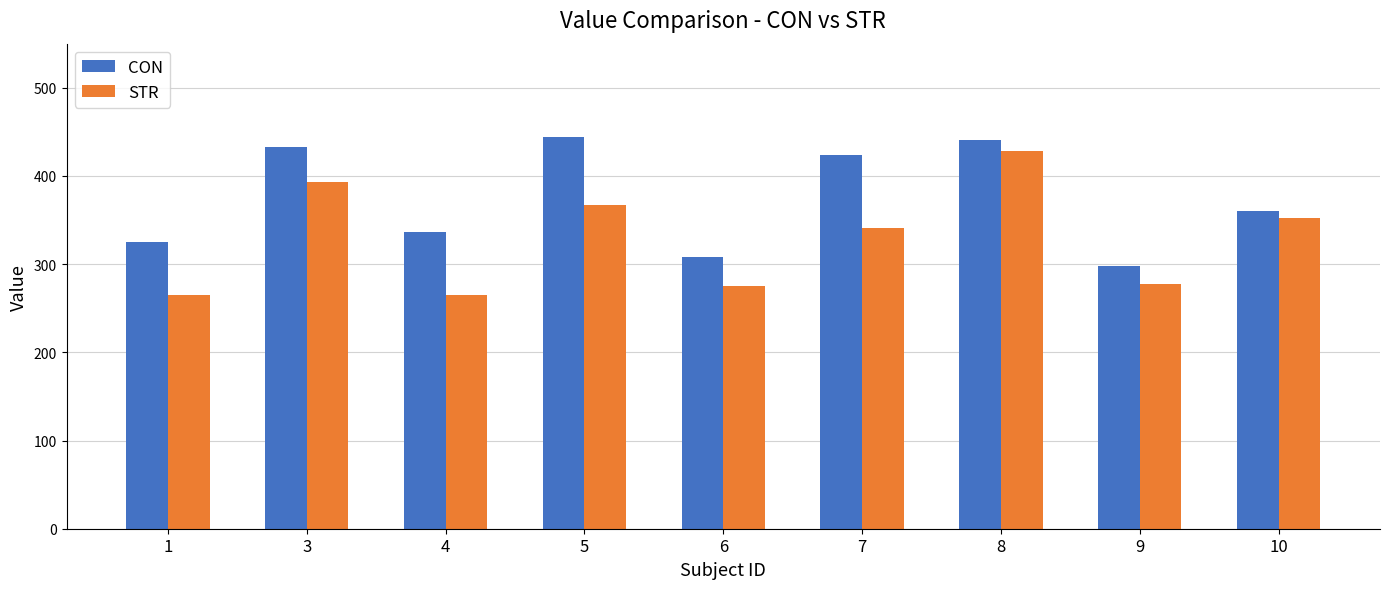

What is the value of the CON bar at the 8th from the left?

297.9